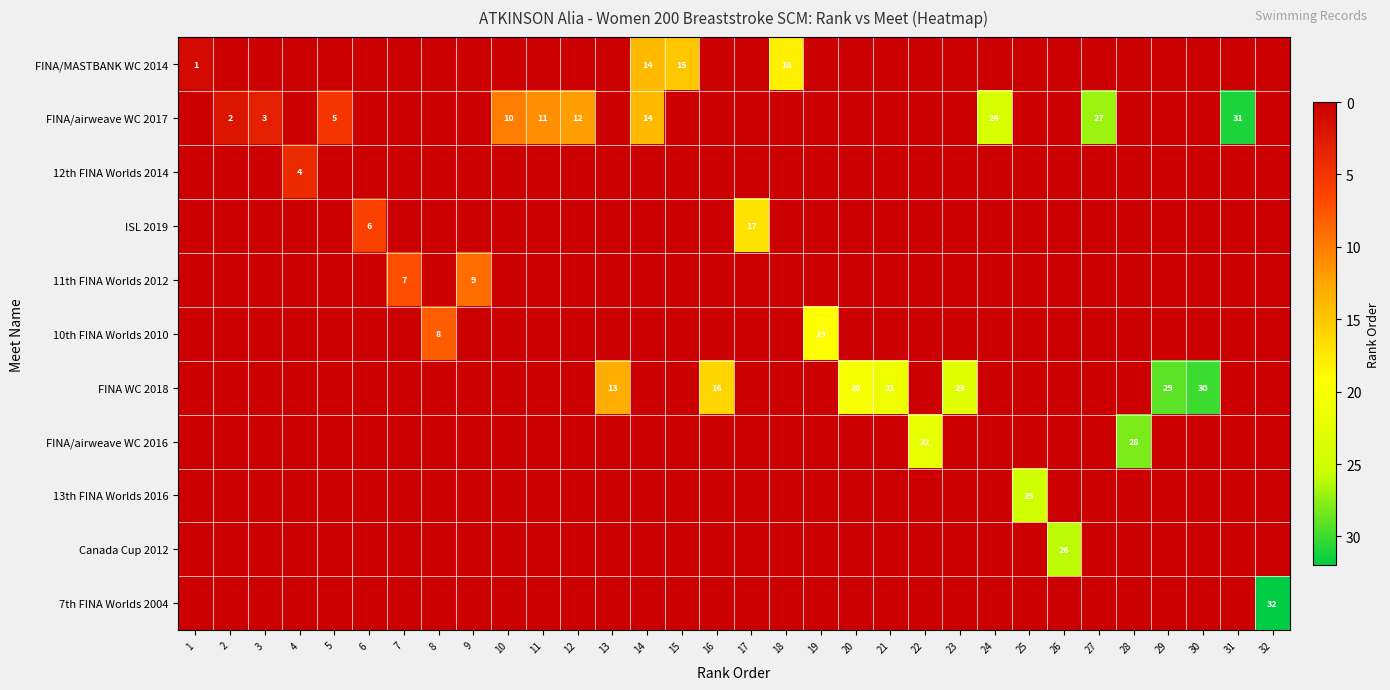

At how many categories does at least one series exceed 16?

16